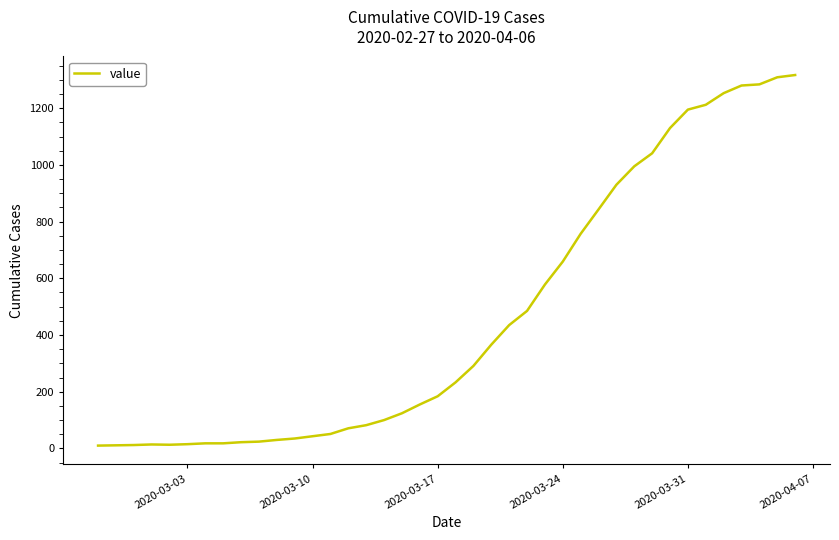

What is the maximum value shown in the chart?

1317